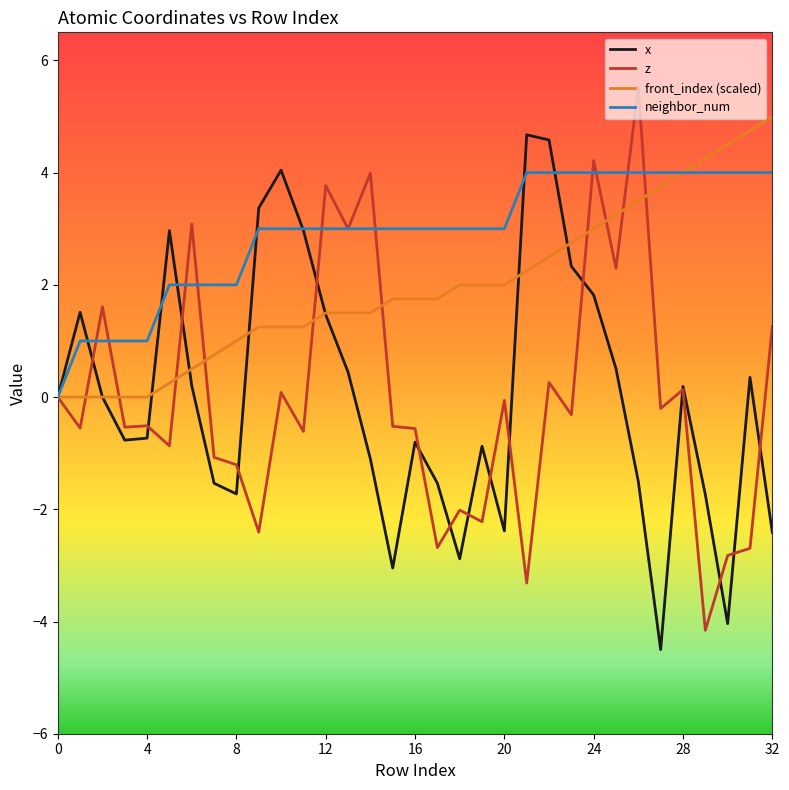

Which series has the largest total across all categories?

neighbor_num